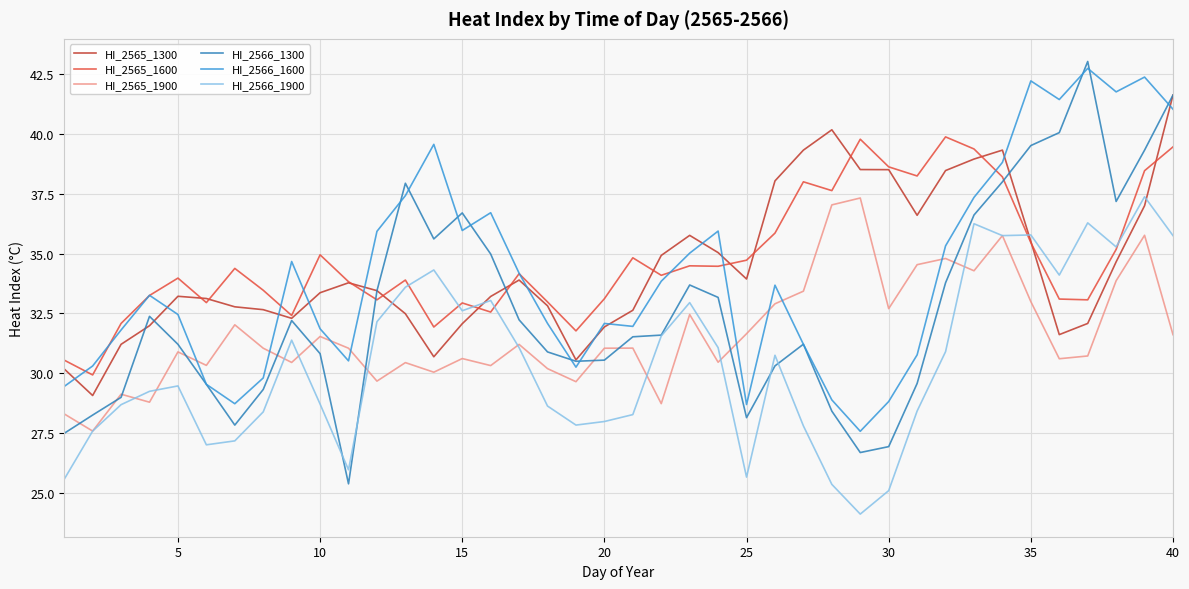

What is the greatest value displayed?

43.0